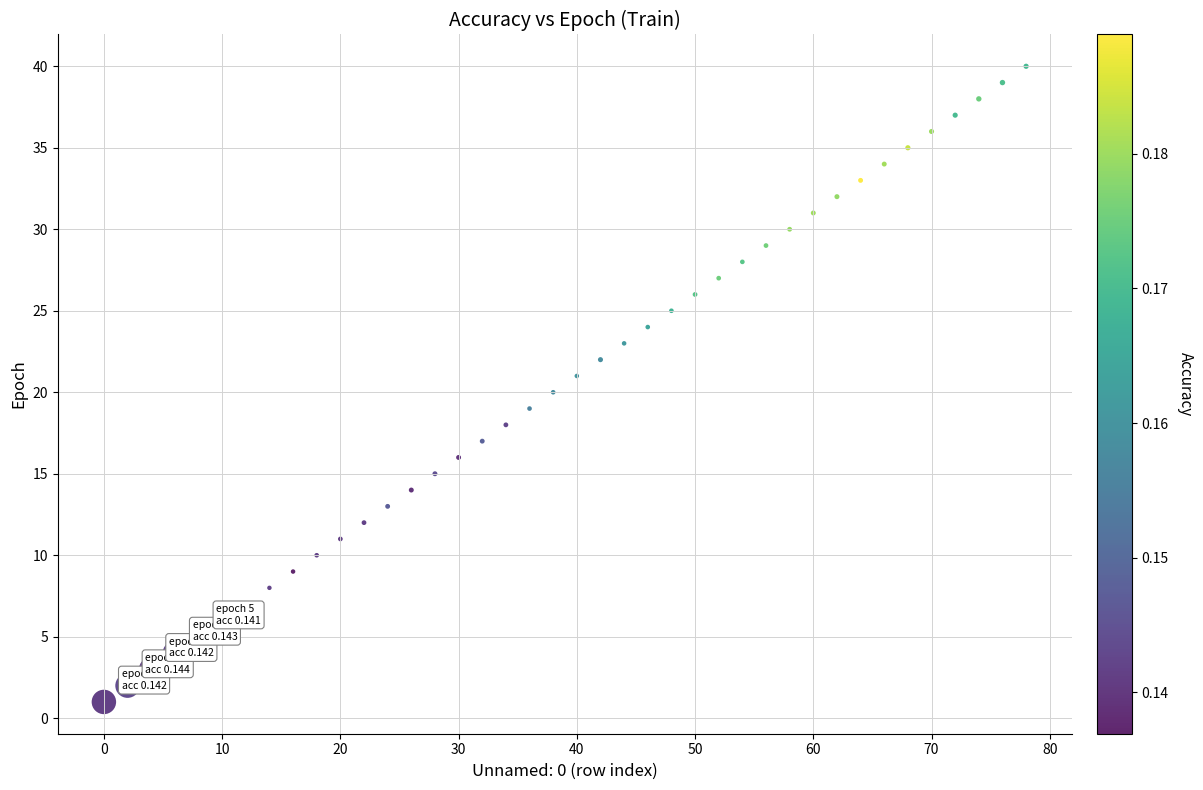

What is the range of X values (max minus min)?

78